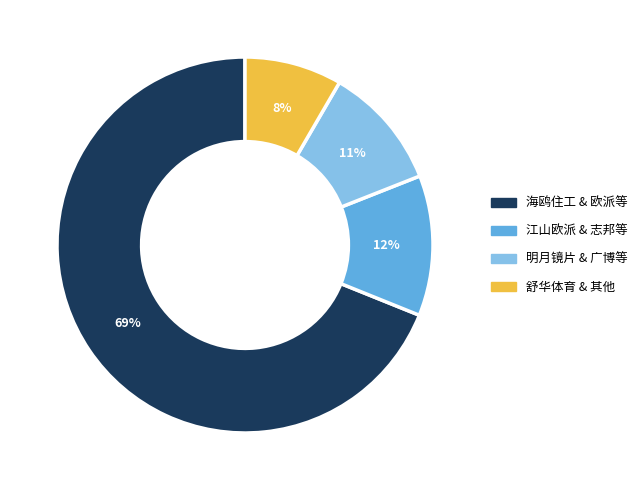

Is there any slice that represents more than half of the pie?

Yes